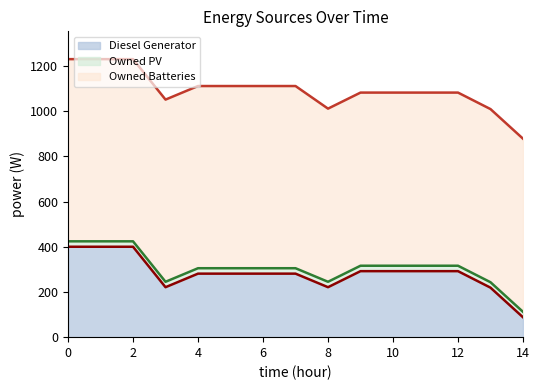

What is the sum of the Owned PV values at 3 and 4?

48